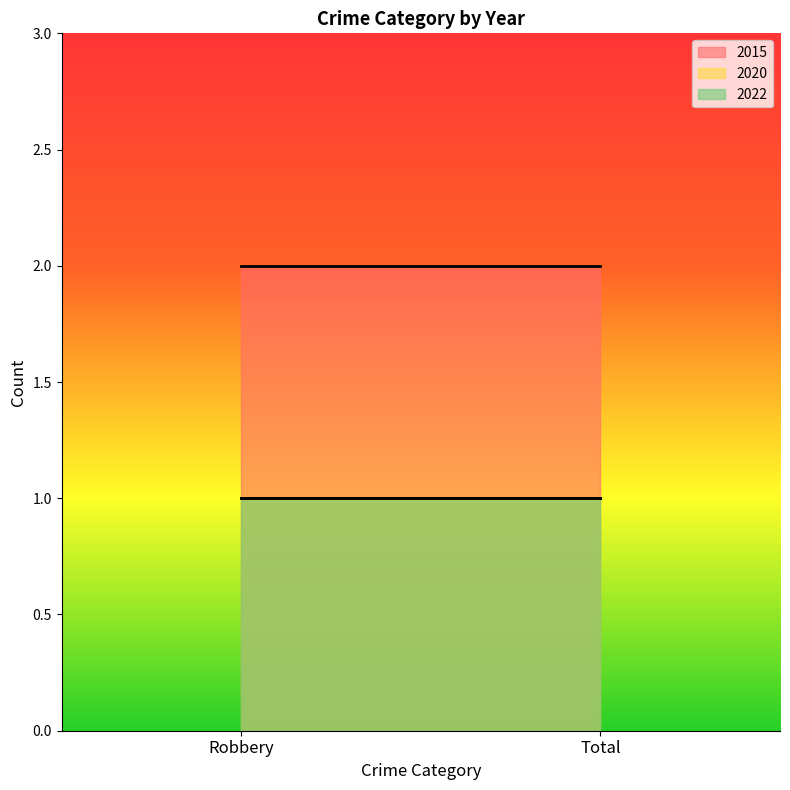

Which category has the highest value in the 2022 series?

Robbery